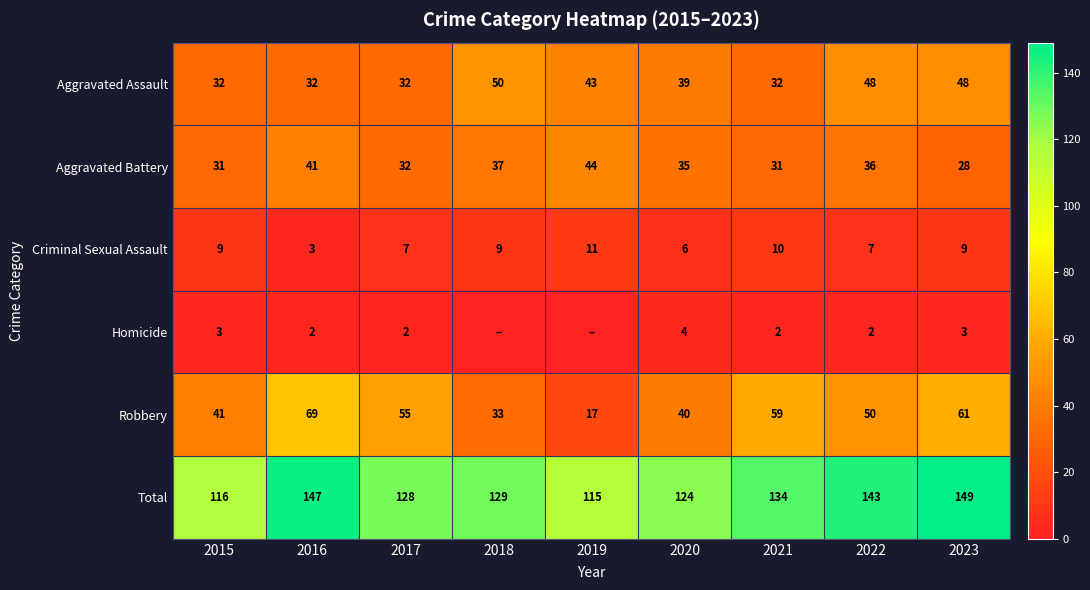

Which series changed the most between 2017 and 2020?

Robbery